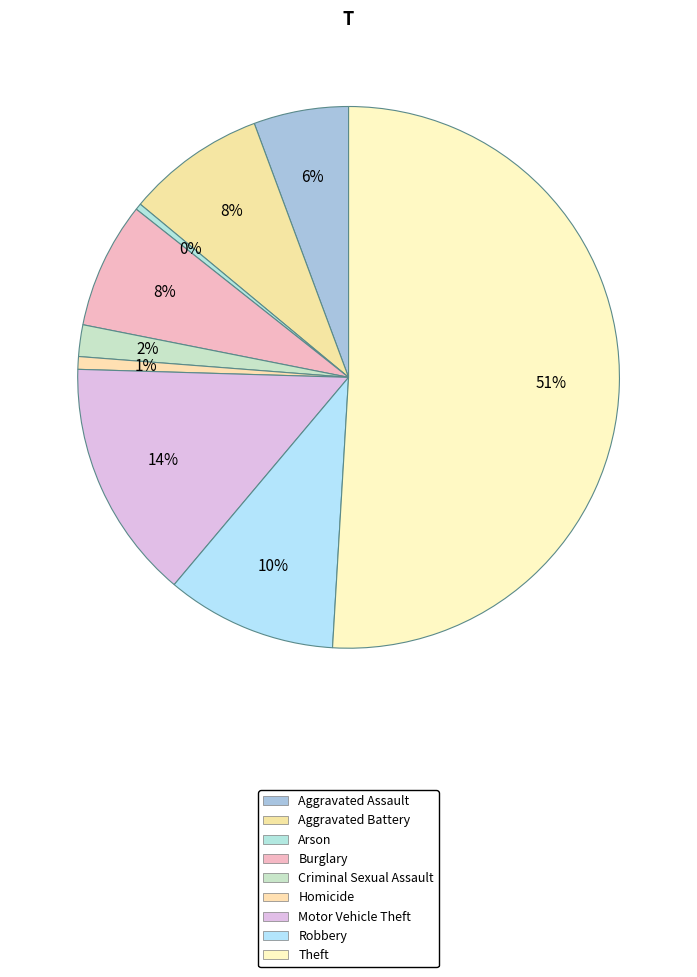

The Aggravated Assault slice represents 6% of the pie. True or false?

True